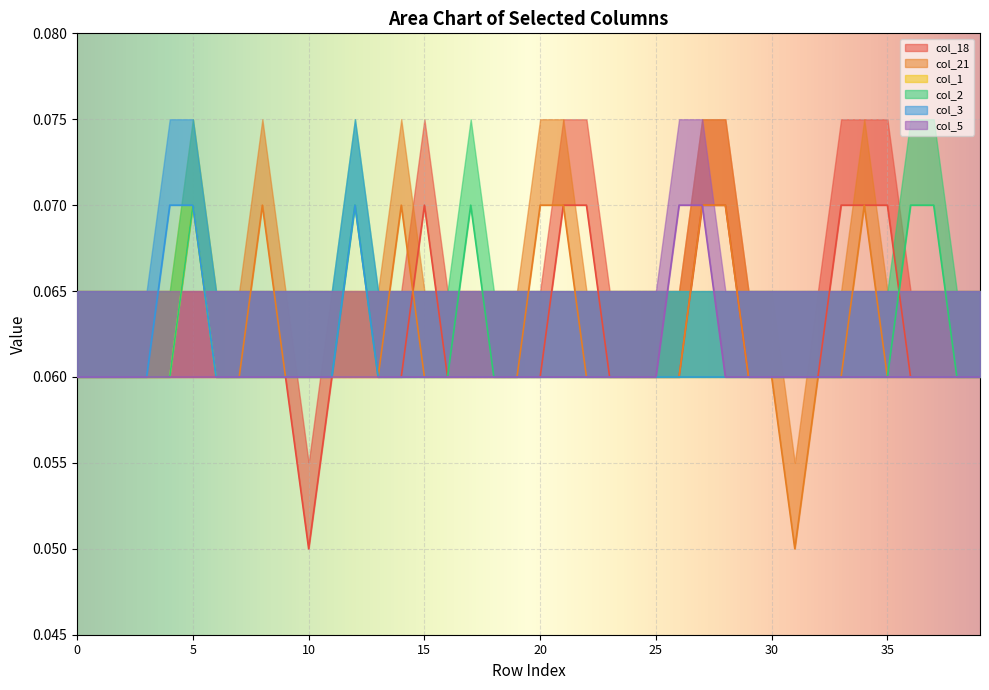

True or false: col_2 has more than 0 points higher than both neighbors.

True